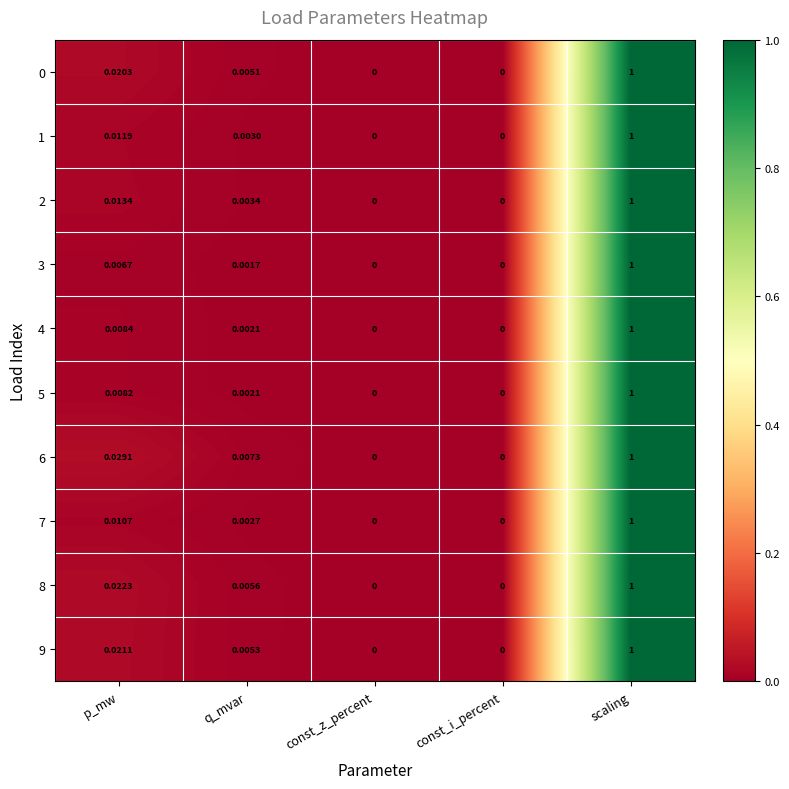

Which label corresponds to the largest value in the chart?

scaling